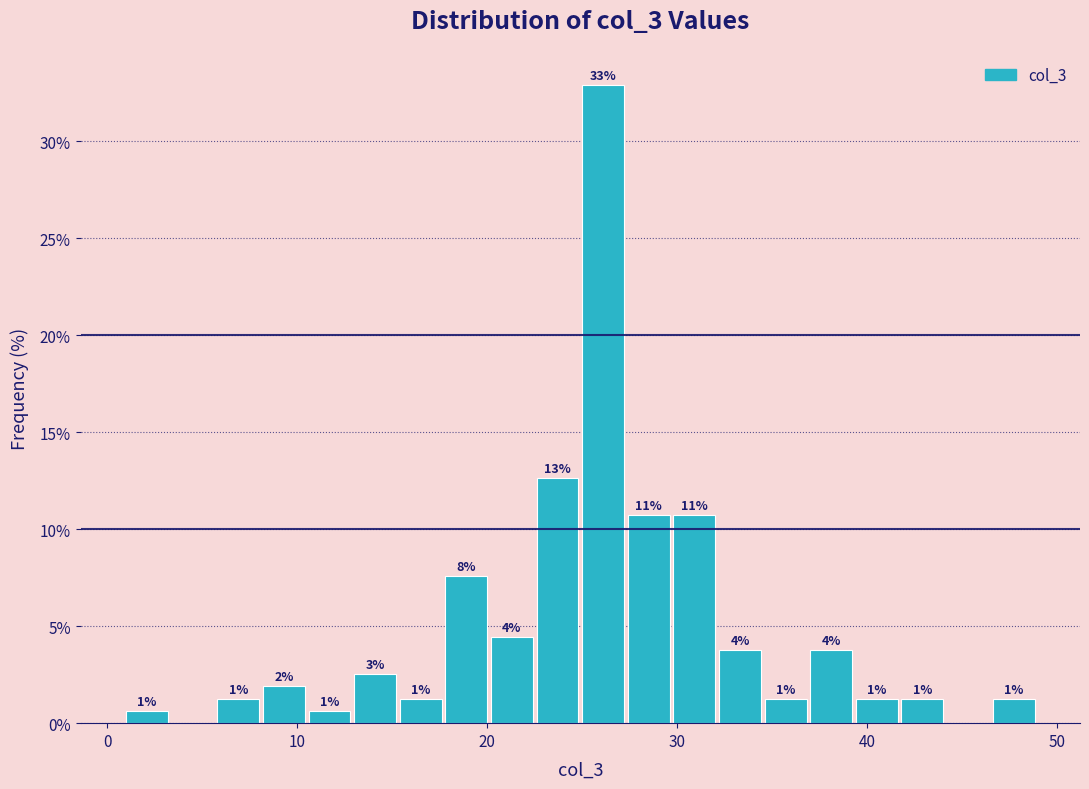

Read against the x-axis, roughly where is the centre of the tallest bar?

26